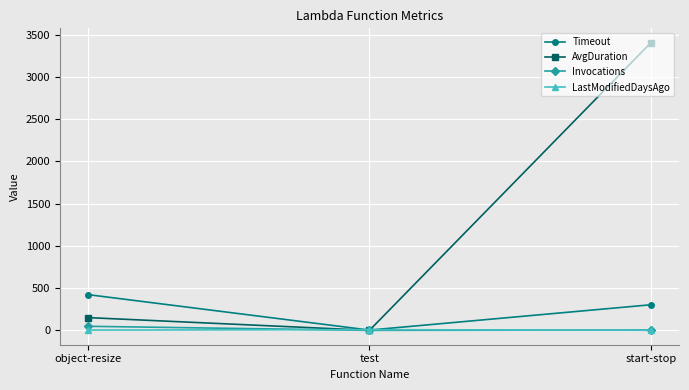

At which label does Timeout reach its minimum?

test